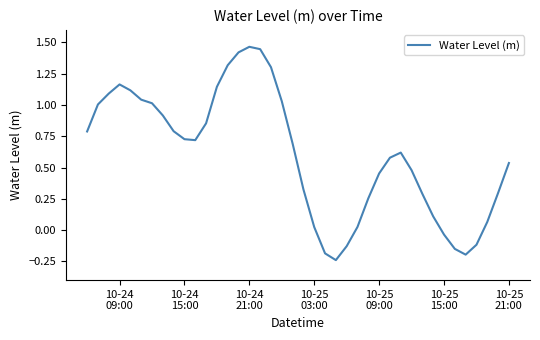

What is the difference between the maximum and minimum values?

1.7